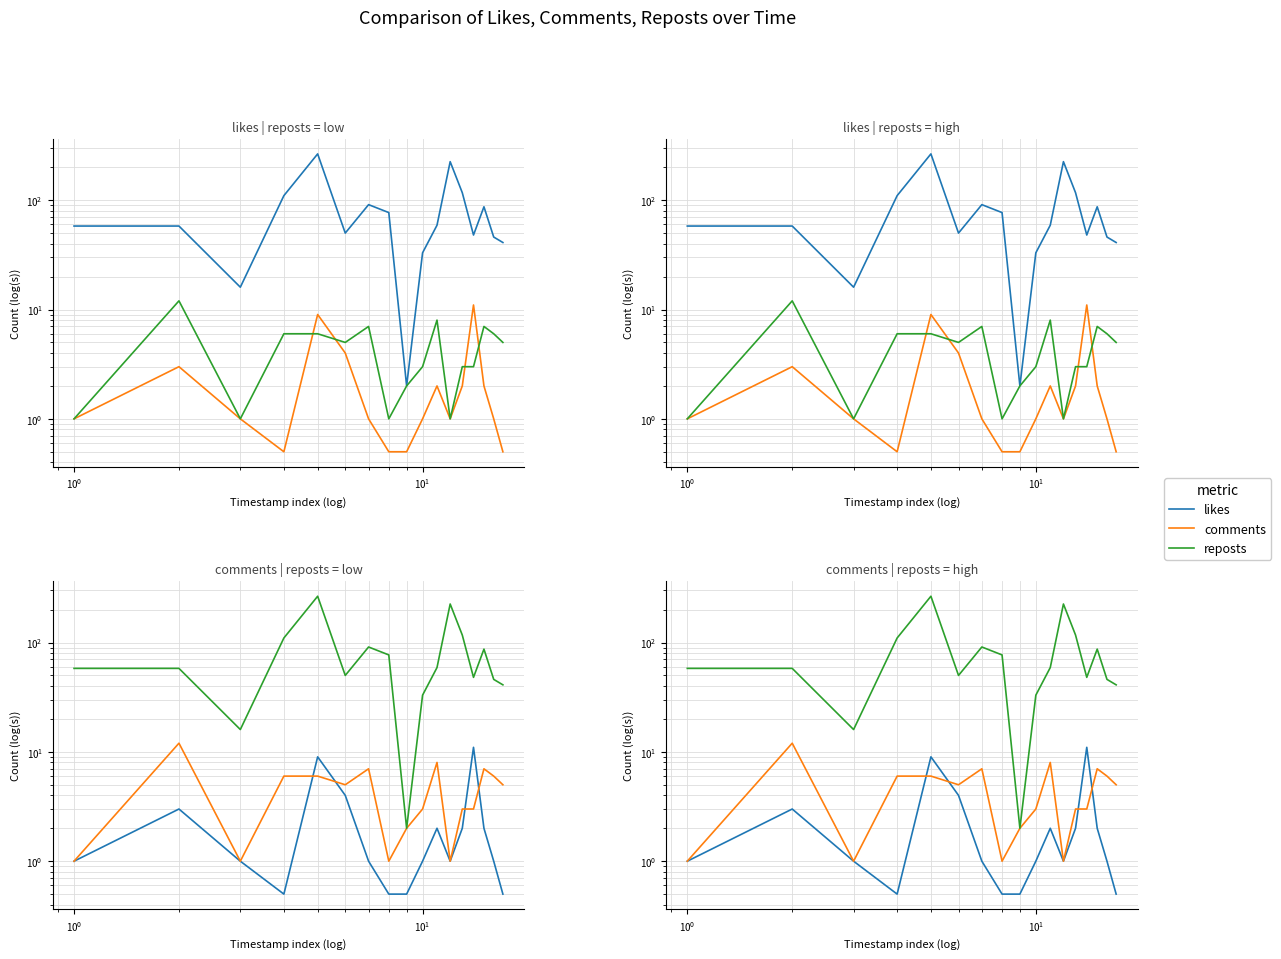

At how many categories does at least one series exceed 173?

2